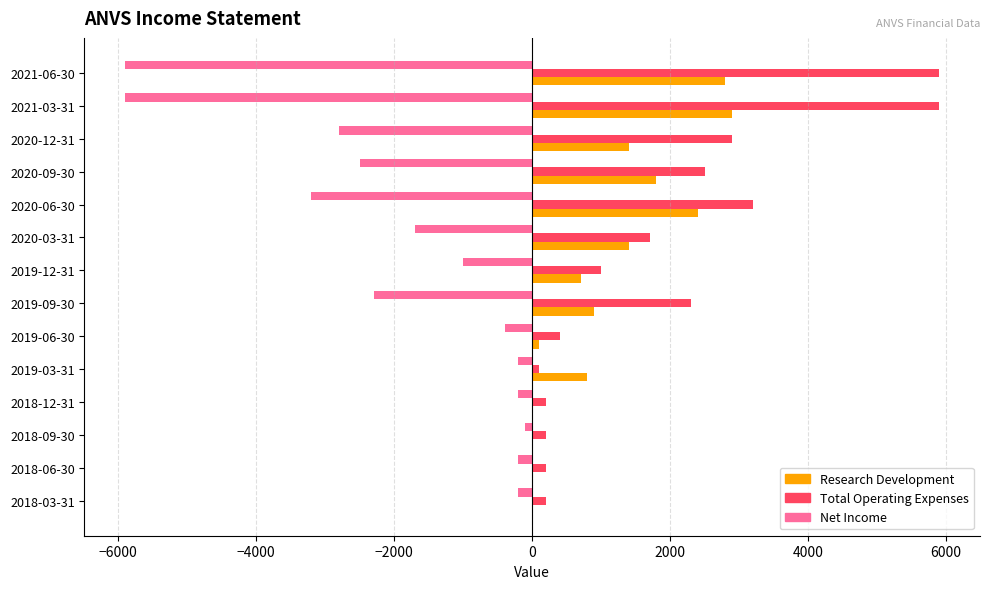

Is the value of Research Development at 2019-03-31 greater than the value of Total Operating Expenses at 2018-09-30?

Yes